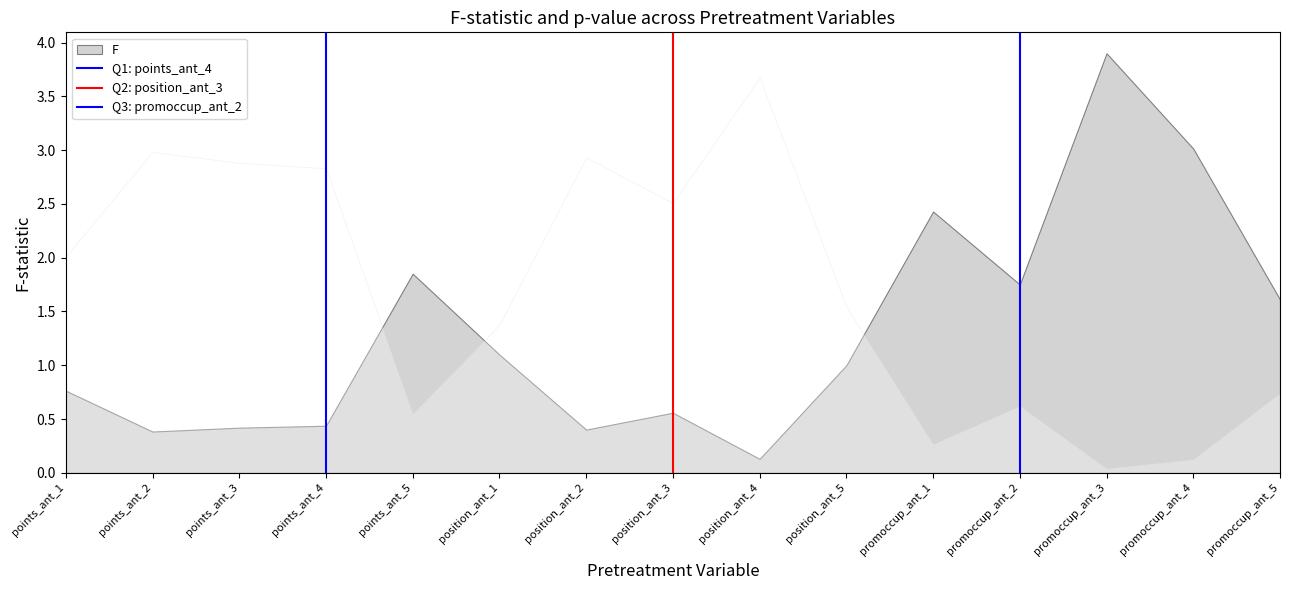

True or false: Q3: promoccup_ant_2 has a value of 1 at promoccup_ant_2.

False